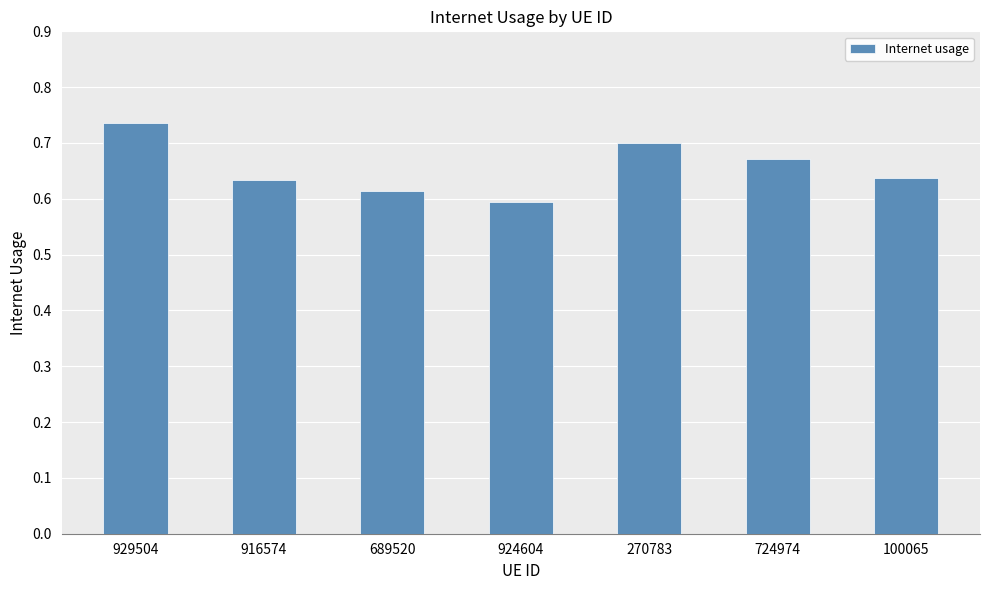

The chart shows a value of 0.8 at 689520. True or false?

False